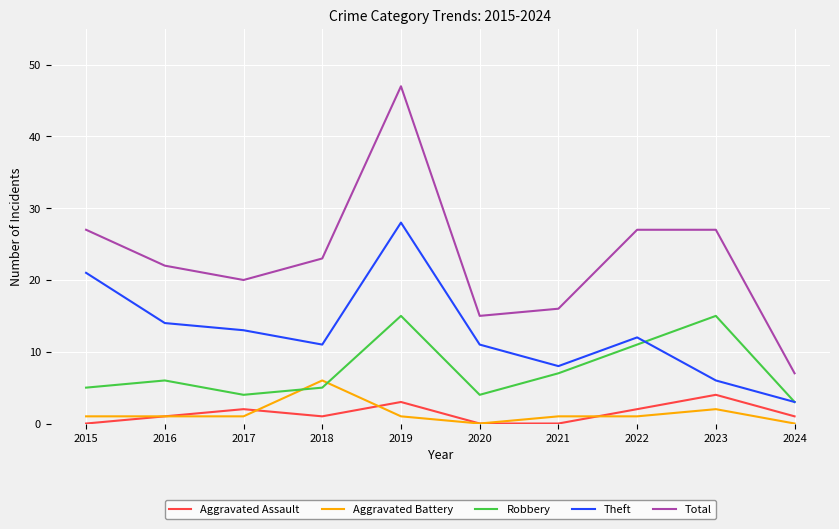

Between 2020 and 2023, which series saw the biggest shift?

Total